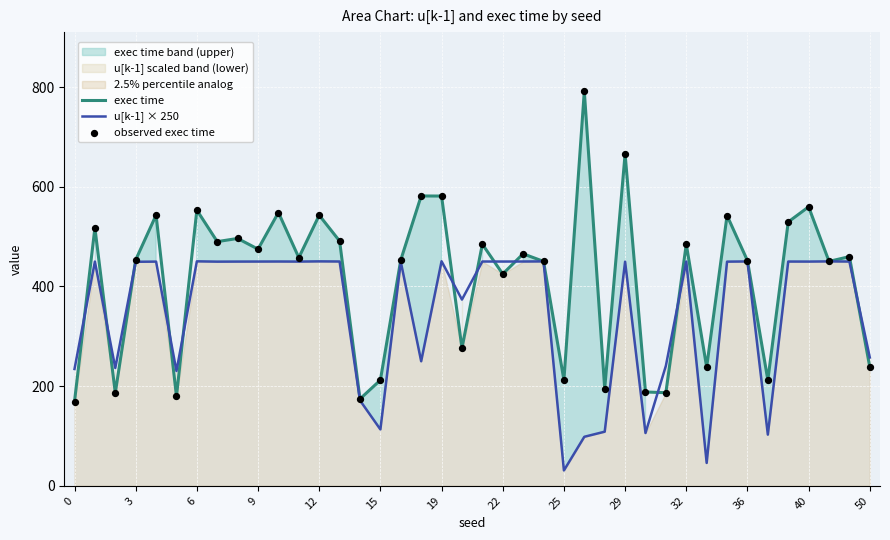

Which series reaches the minimum Y coordinate?

u[k-1] × 250